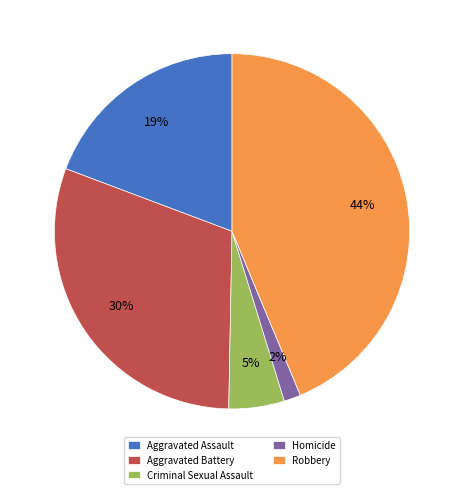

Is there a majority slice in this chart?

No